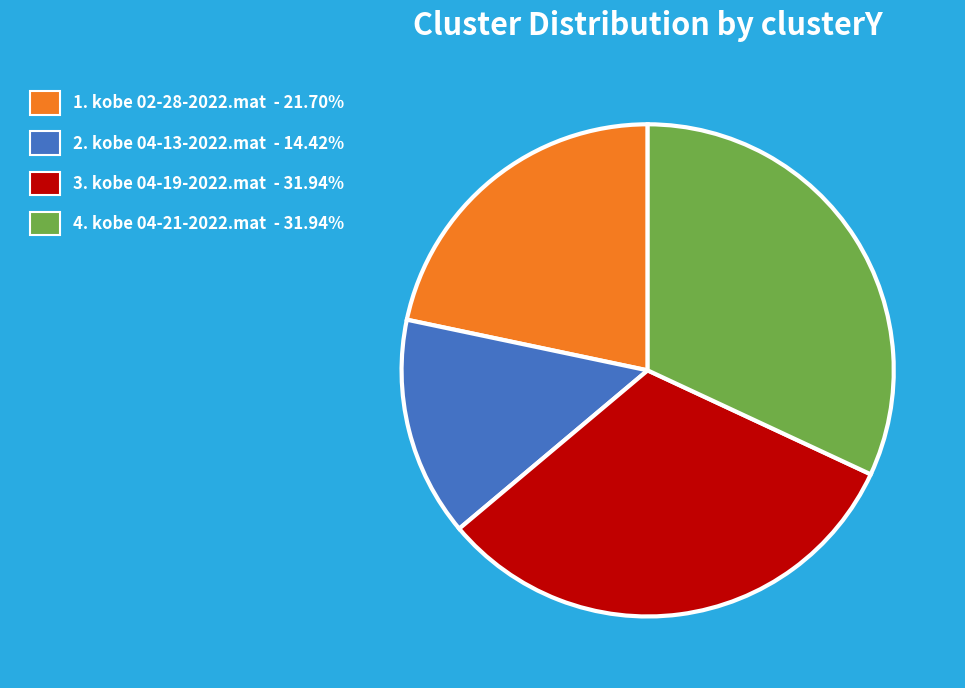

Is there any slice that represents more than half of the pie?

No